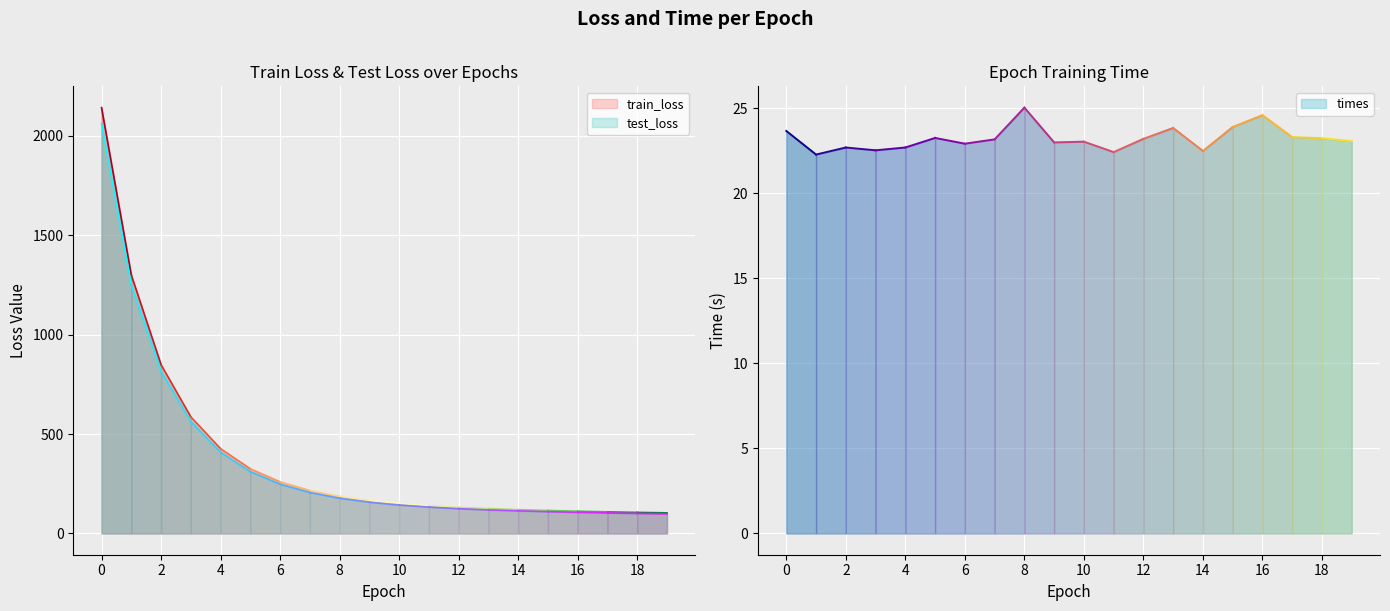

True or false: times has a value of 22.7 at 4.

True